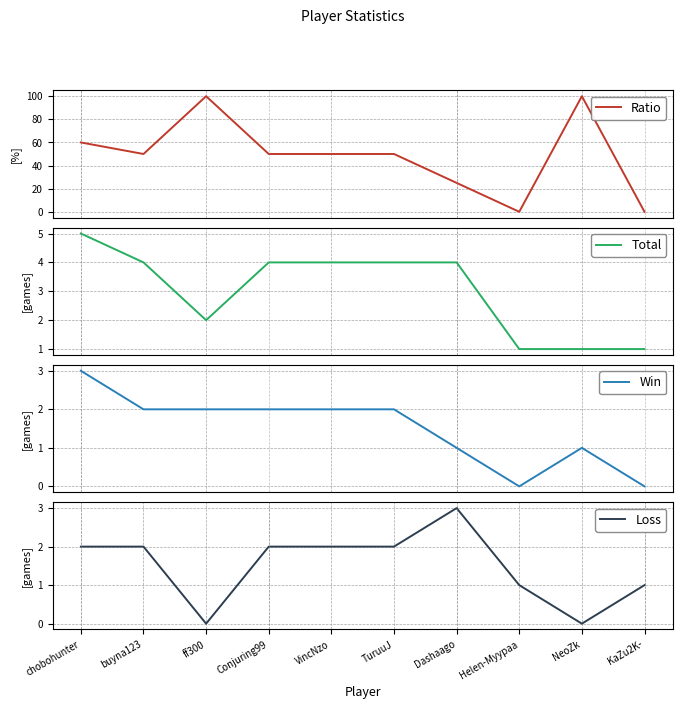

How many lines are shown in the chart?

4